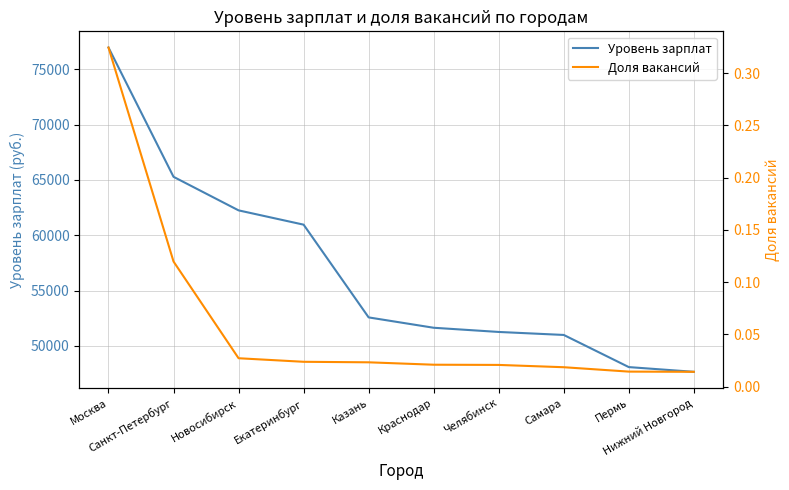

Is it true that Уровень зарплат equals 47662.0 at Нижний Новгород?

True